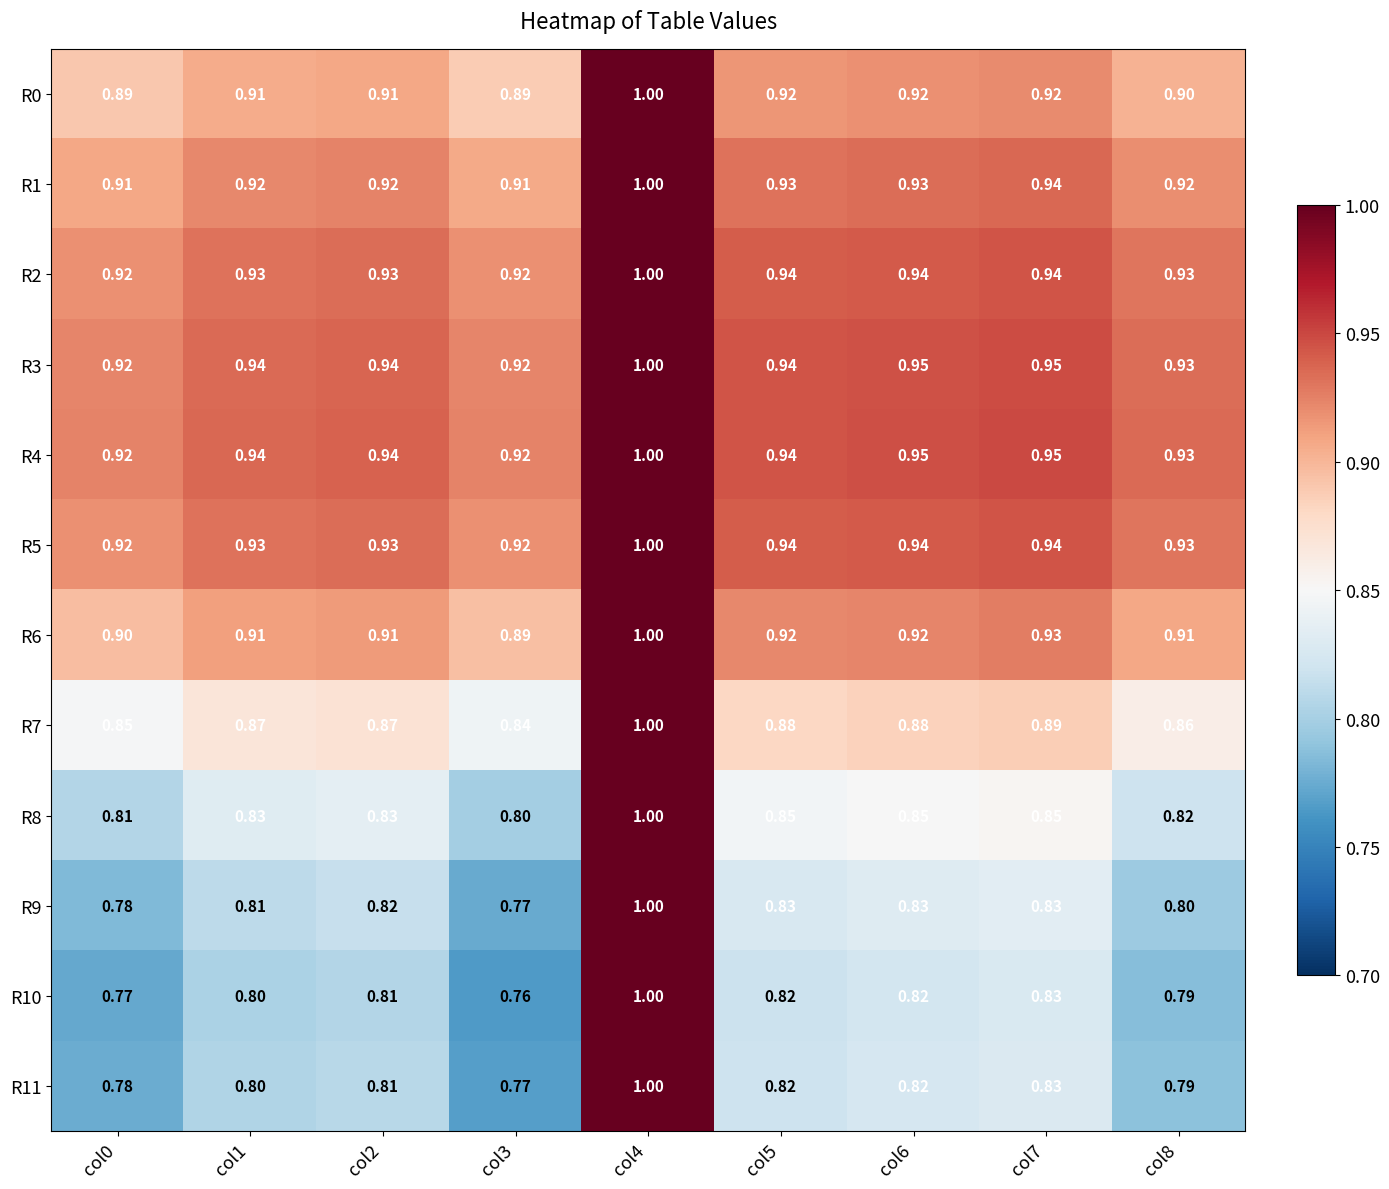

Is the value of R7 at col7 greater than the value of R6 at col5?

No